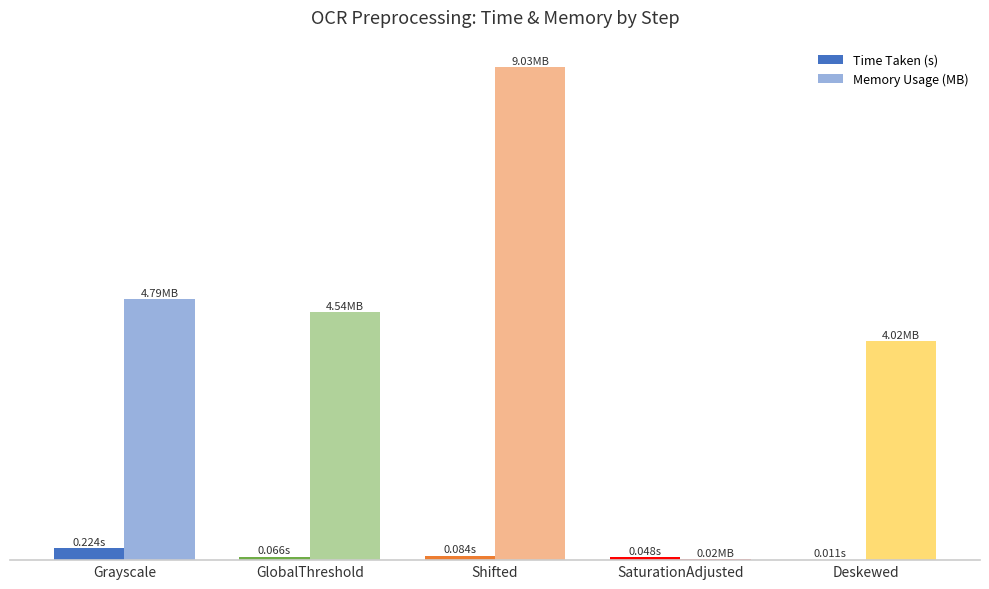

Rank the series by their average value, from lowest to highest.

Time Taken (s), Memory Usage (MB)